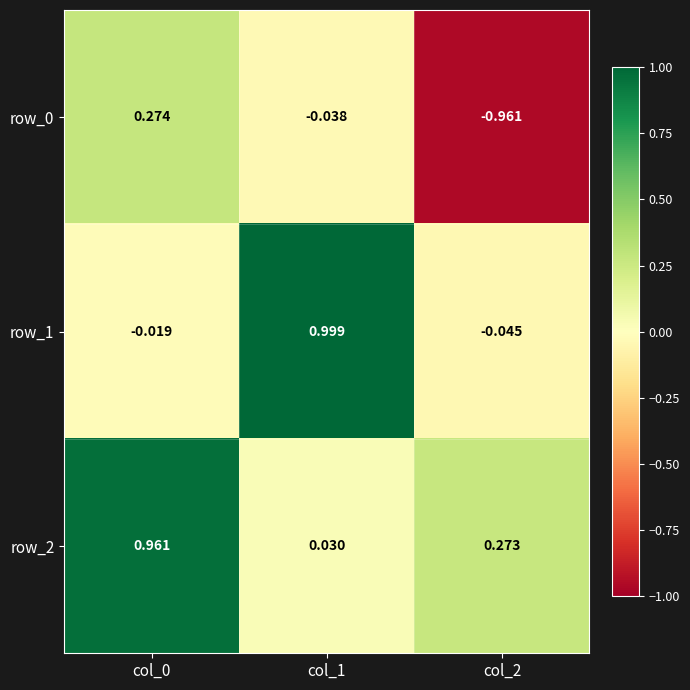

Is the value of row_0 at col_0 greater than the value of row_1 at col_1?

No